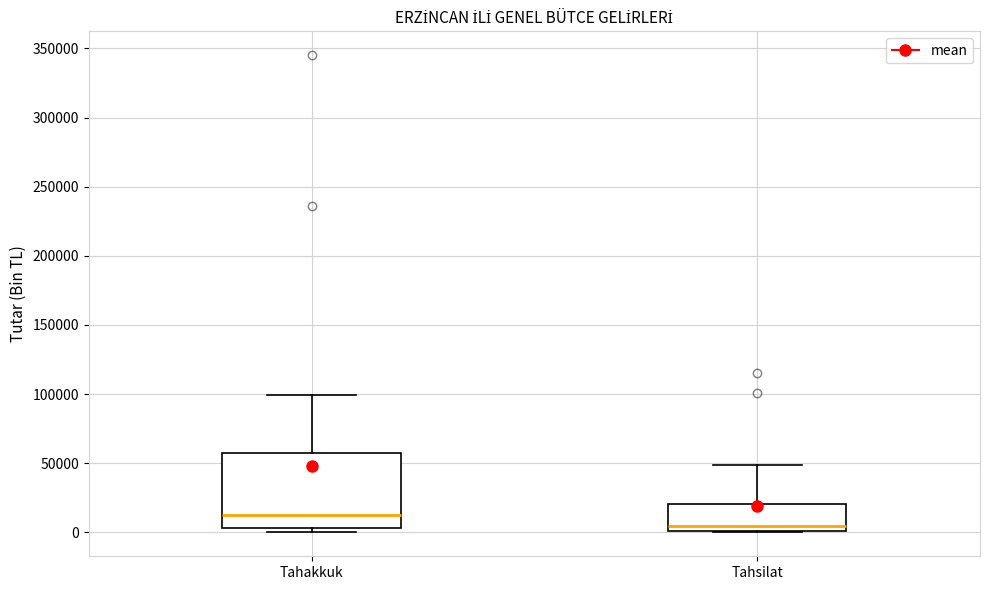

Reading left to right, transcribe this box plot: for each box, give where its median line is, the range the box spans, and where its two whiskers end, as read against the y-axis. The values are not printed on the chart, so give them approximately, as read against the axis.

Tahakkuk: median 15000, box 5000 to 60000, whiskers 0 to 100000
Tahsilat: median 5000, box 0 to 20000, whiskers 0 to 50000